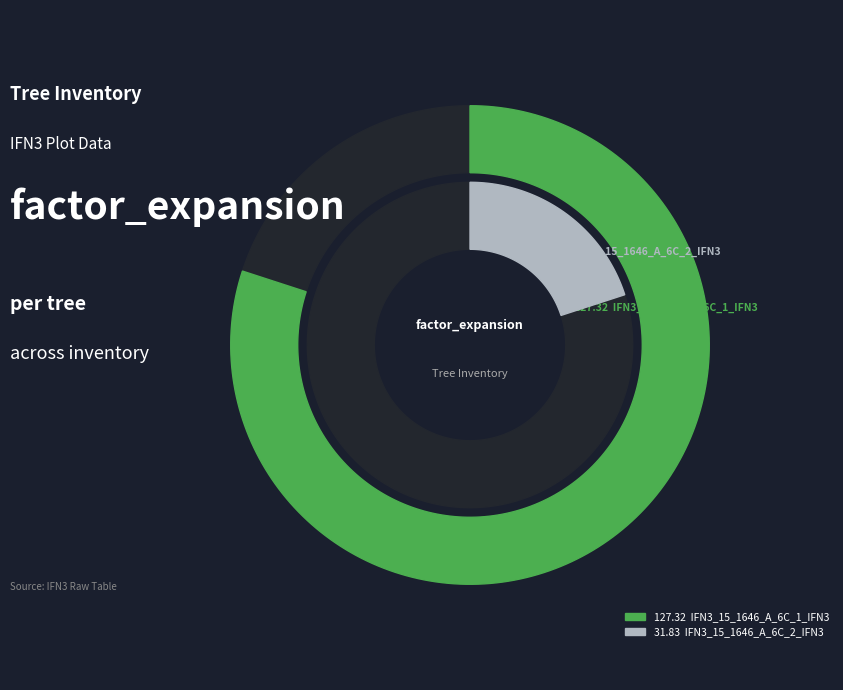

Does any single category account for the majority?

Yes